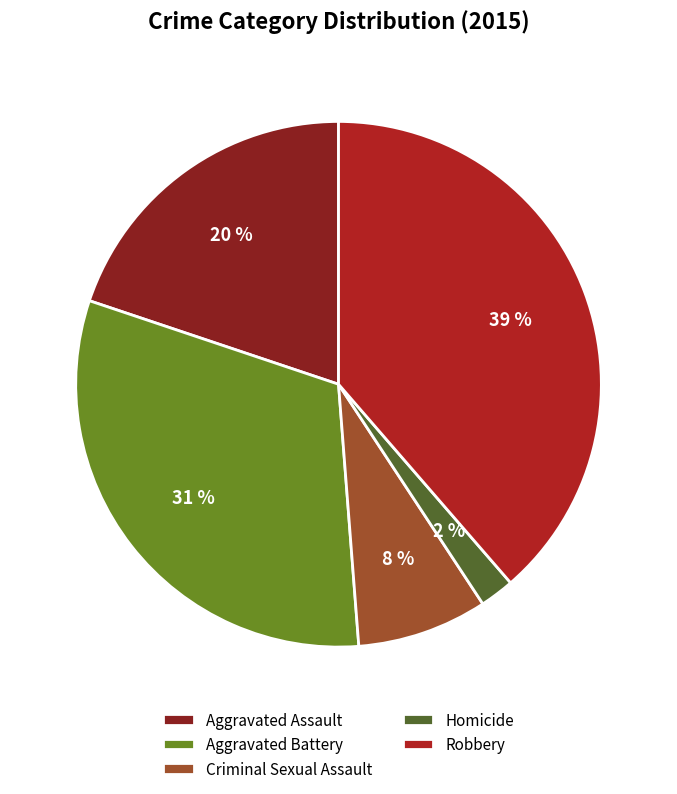

How many slices are in this pie chart?

5